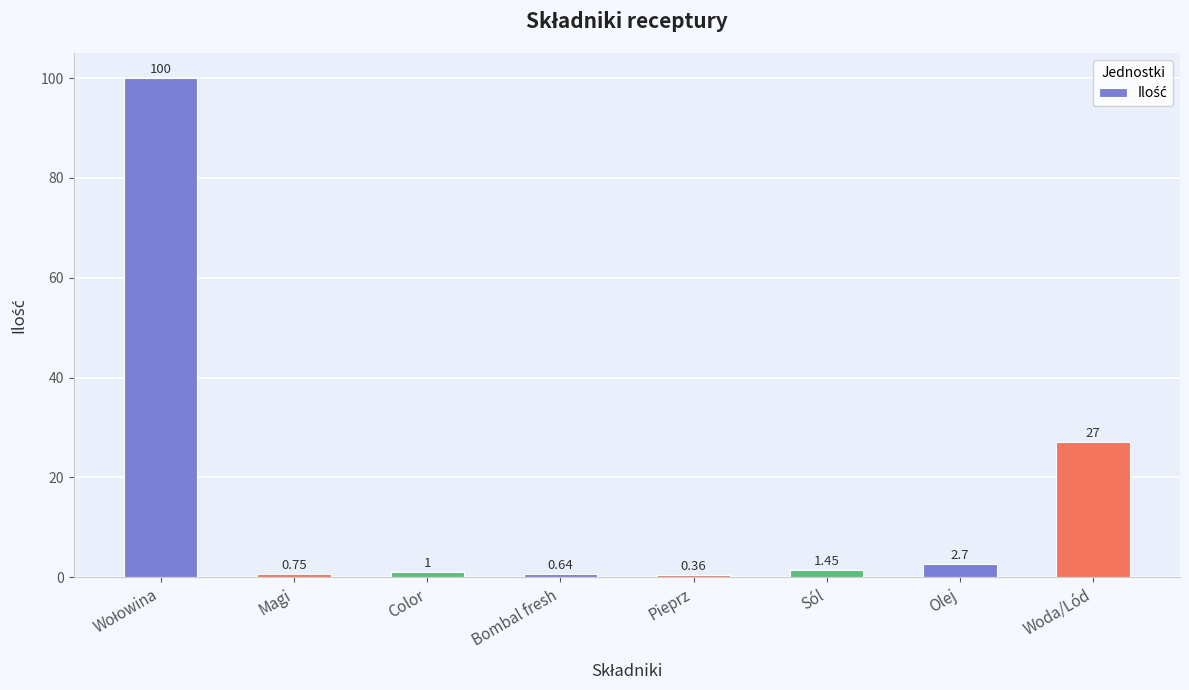

What is the label of the 3rd bar from the left?

Color